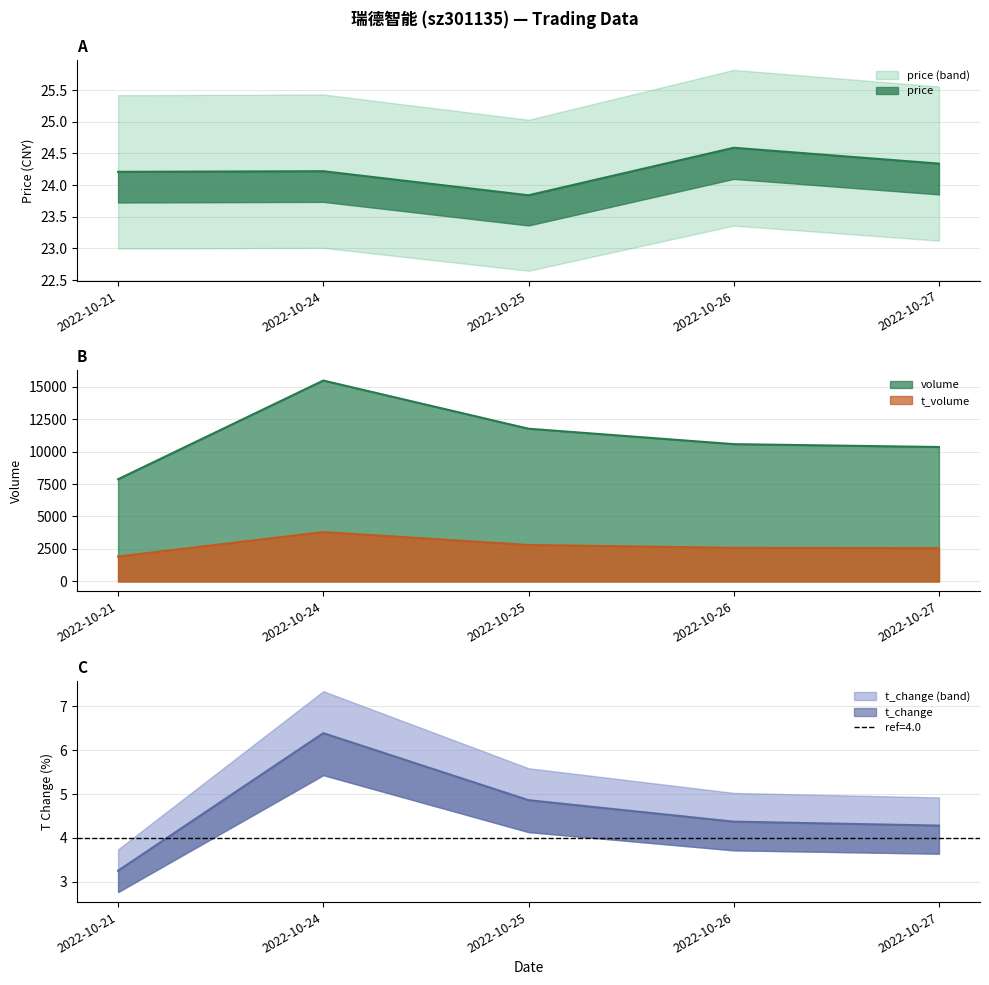

What is the difference between the maximum and second lowest values in the t_volume series?

1242.0